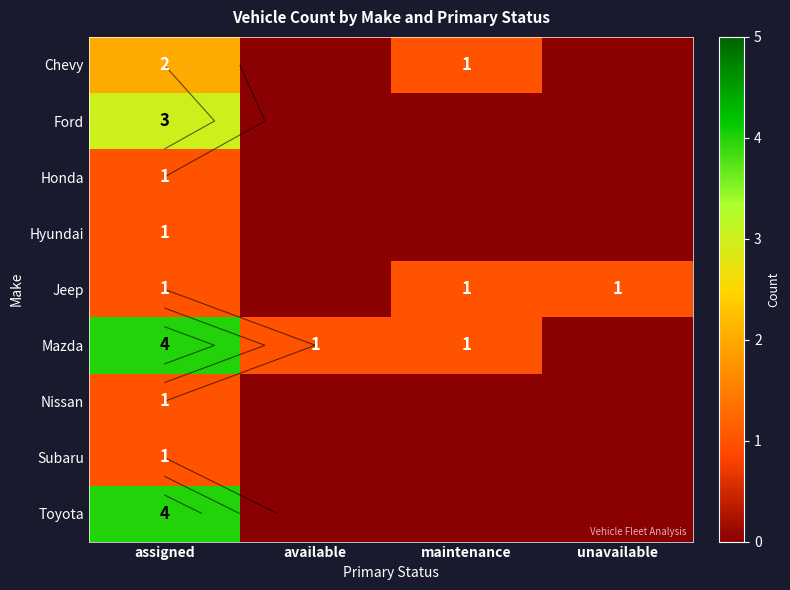

What is the sum of the Subaru values at assigned and maintenance?

1